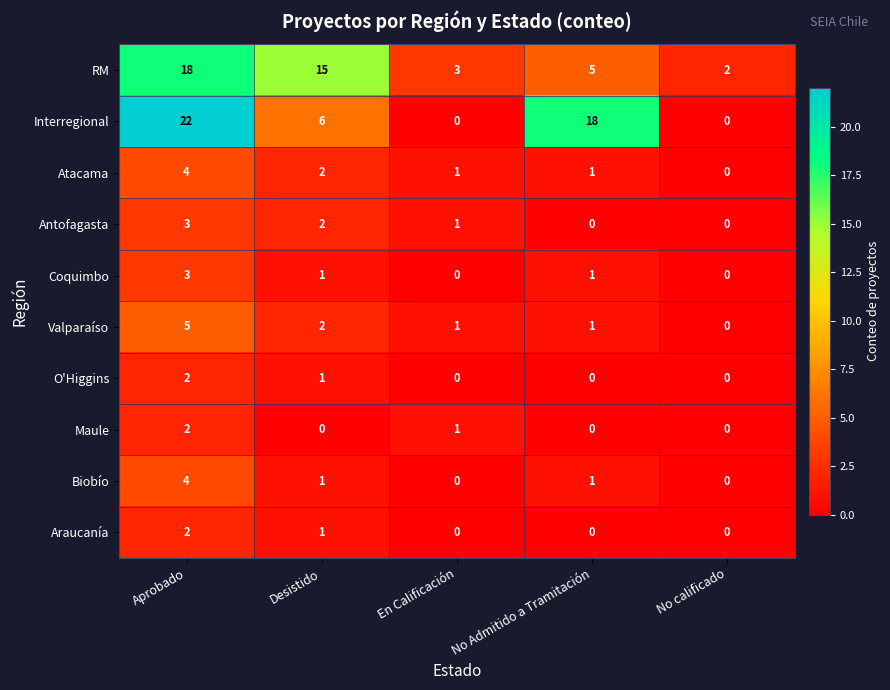

At which label does Valparaíso first exceed 1?

Aprobado